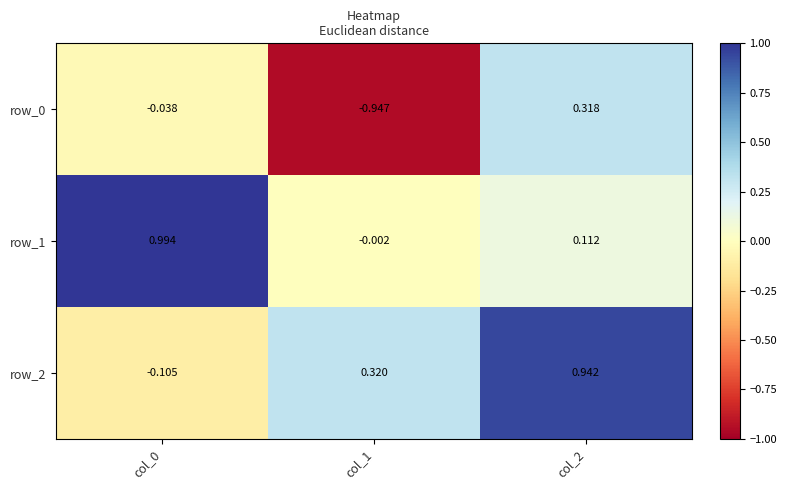

At which category does the chart reach its minimum across all series?

col_1